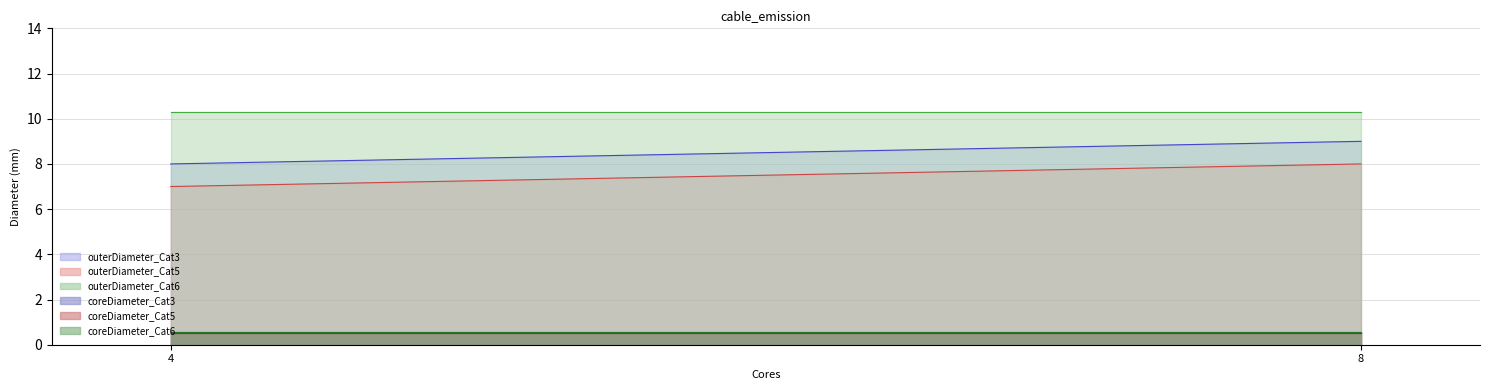

Which has a higher value, 8 or 4?

8